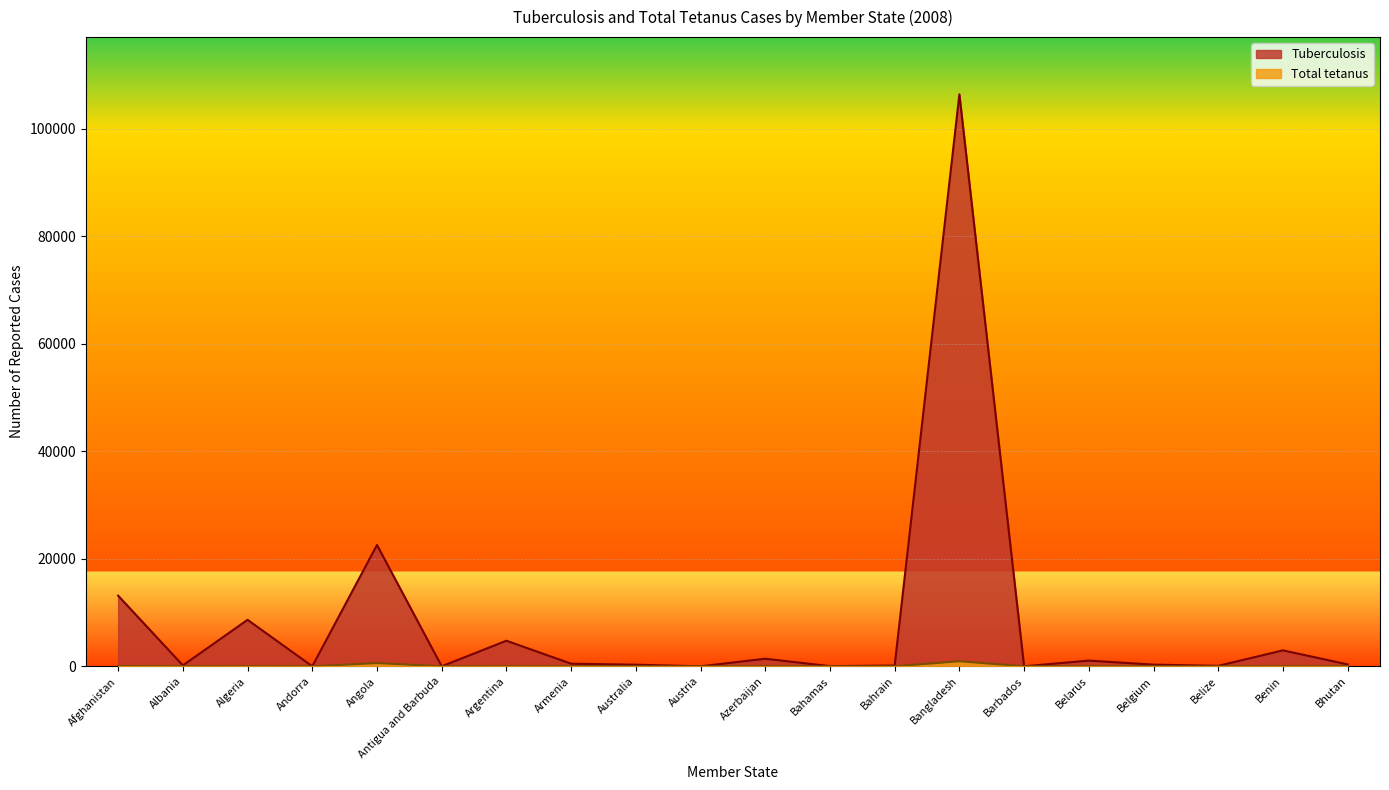

The value of Tuberculosis at Belgium is 409. True or false?

False